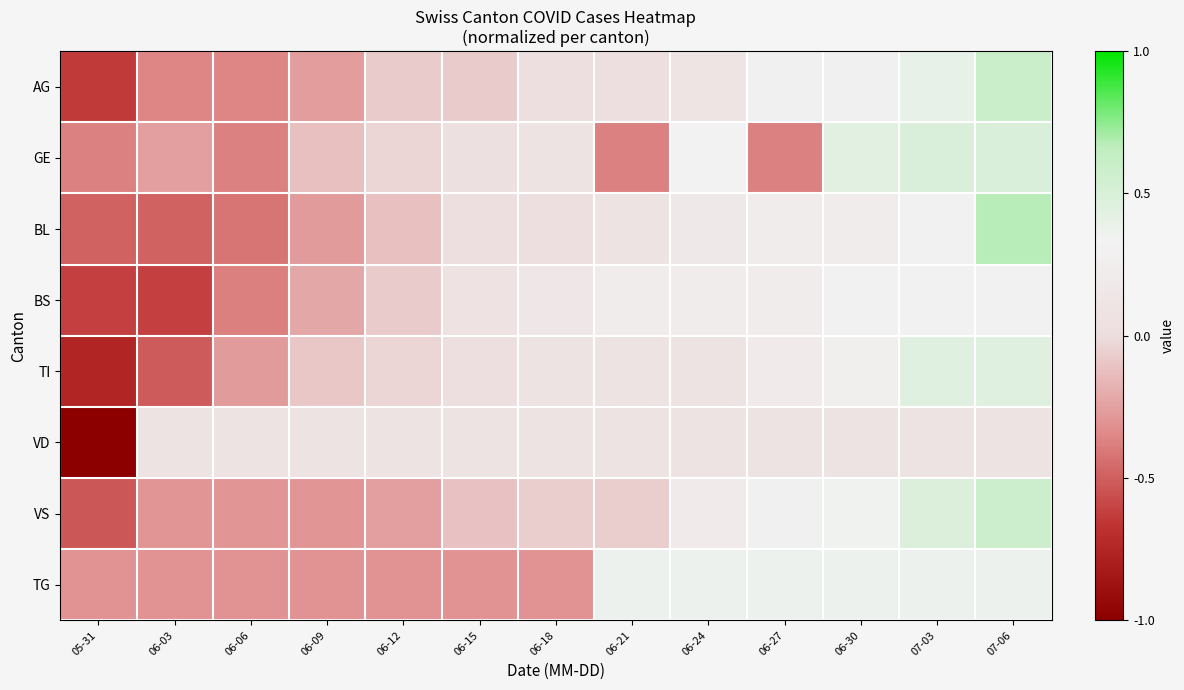

Reading right to left, what are all the values shown in this chart?

AG: 07-06=0.6	07-03=0.4	06-30=0.3	06-27=0.3	06-24=0.1	06-21=0.0	06-18=0.0	06-15=-0.1	06-12=-0.1	06-09=-0.3	06-06=-0.4	06-03=-0.4	05-31=-0.6
GE: 07-06=0.5	07-03=0.5	06-30=0.4	06-27=-0.4	06-24=0.3	06-21=-0.4	06-18=0.1	06-15=0.0	06-12=-0.0	06-09=-0.1	06-06=-0.4	06-03=-0.3	05-31=-0.4
BL: 07-06=0.7	07-03=0.3	06-30=0.2	06-27=0.2	06-24=0.2	06-21=0.1	06-18=0.0	06-15=0.0	06-12=-0.1	06-09=-0.3	06-06=-0.4	06-03=-0.5	05-31=-0.5
BS: 07-06=0.3	07-03=0.3	06-30=0.3	06-27=0.2	06-24=0.2	06-21=0.2	06-18=0.2	06-15=0.1	06-12=-0.1	06-09=-0.2	06-06=-0.4	06-03=-0.6	05-31=-0.6
TI: 07-06=0.4	07-03=0.4	06-30=0.3	06-27=0.2	06-24=0.1	06-21=0.1	06-18=0.1	06-15=0.0	06-12=-0.0	06-09=-0.1	06-06=-0.3	06-03=-0.5	05-31=-0.8
VD: 07-06=0.1	07-03=0.1	06-30=0.1	06-27=0.1	06-24=0.1	06-21=0.1	06-18=0.1	06-15=0.1	06-12=0.1	06-09=0.1	06-06=0.1	06-03=0.1	05-31=-1.0
VS: 07-06=0.6	07-03=0.5	06-30=0.3	06-27=0.3	06-24=0.2	06-21=-0.1	06-18=-0.1	06-15=-0.1	06-12=-0.3	06-09=-0.3	06-06=-0.3	06-03=-0.3	05-31=-0.5
TG: 07-06=0.4	07-03=0.4	06-30=0.4	06-27=0.4	06-24=0.4	06-21=0.4	06-18=-0.3	06-15=-0.3	06-12=-0.3	06-09=-0.3	06-06=-0.3	06-03=-0.3	05-31=-0.3